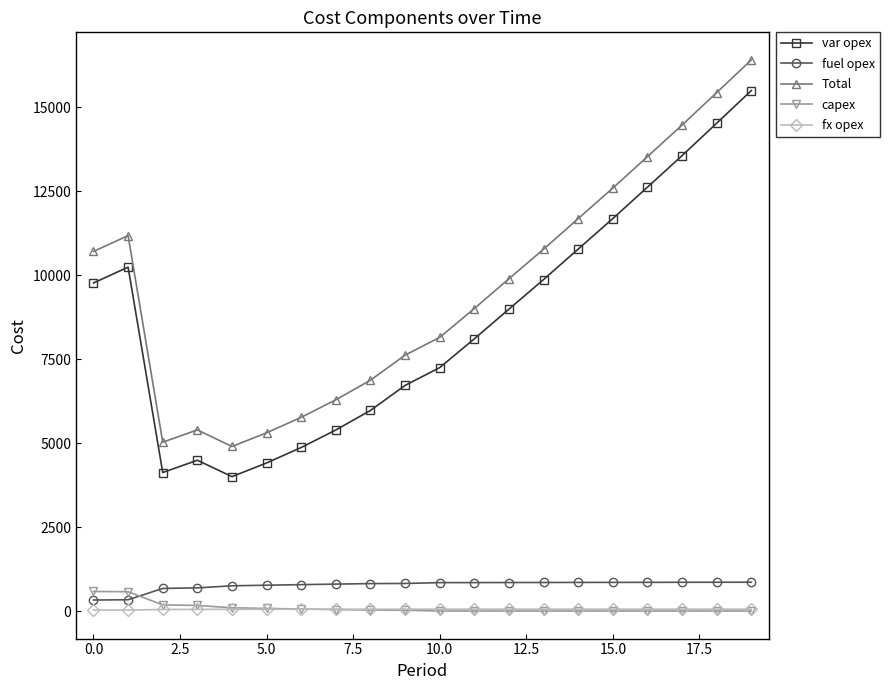

Which series has the largest range (max minus min)?

Total